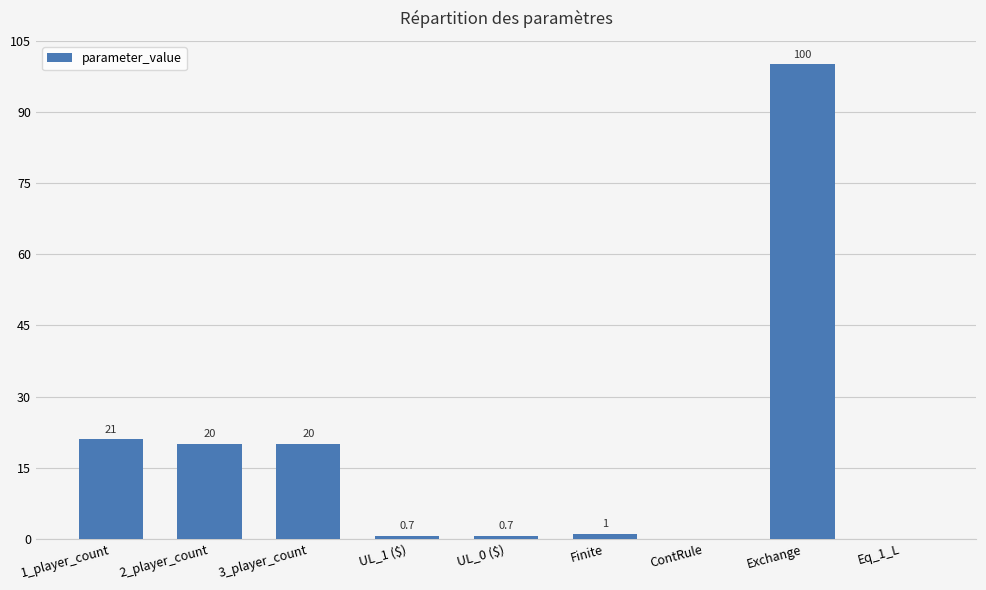

What is the sum of all values?

163.4